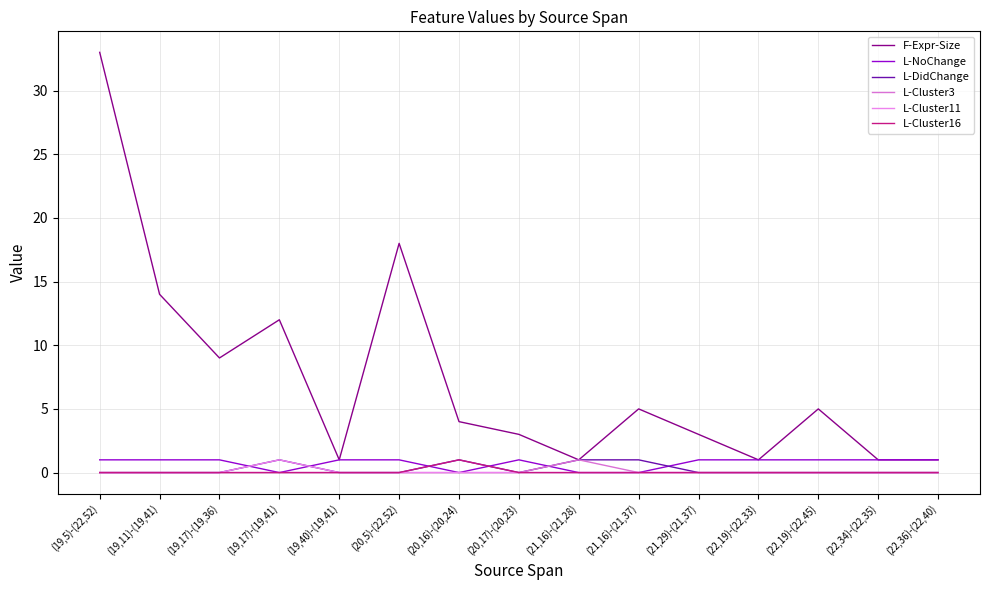

The L-Cluster3 series shows 0 at (22,19)-(22,45). True or false?

True